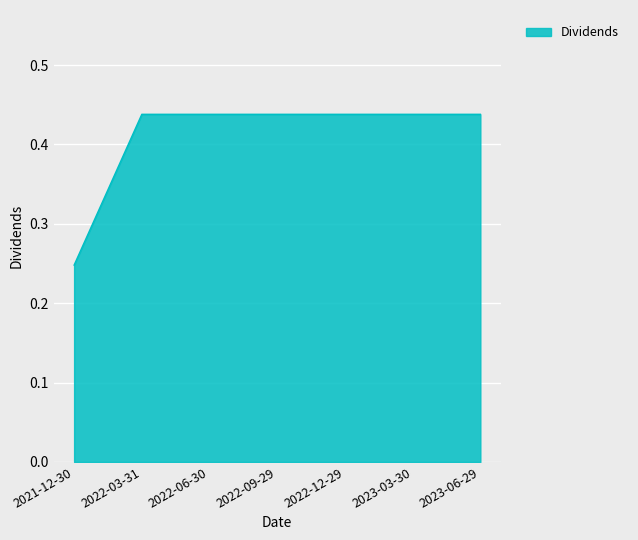

Which label corresponds to the smallest value in the chart?

2021-12-30